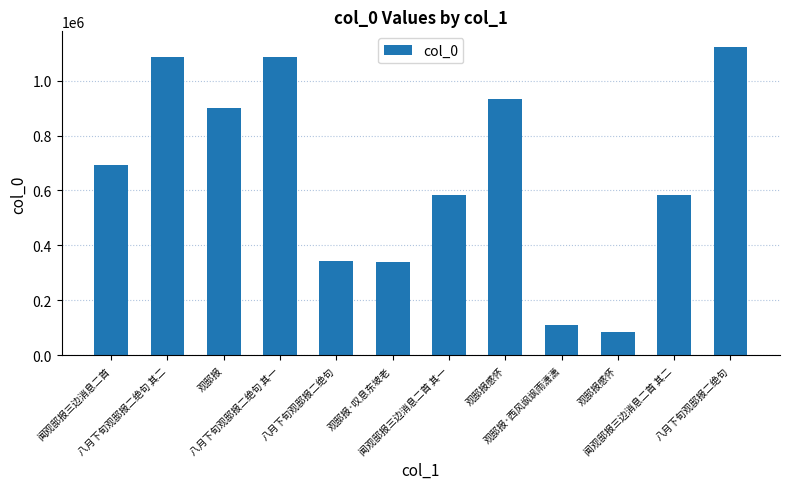

How many categories are shown in the chart?

12